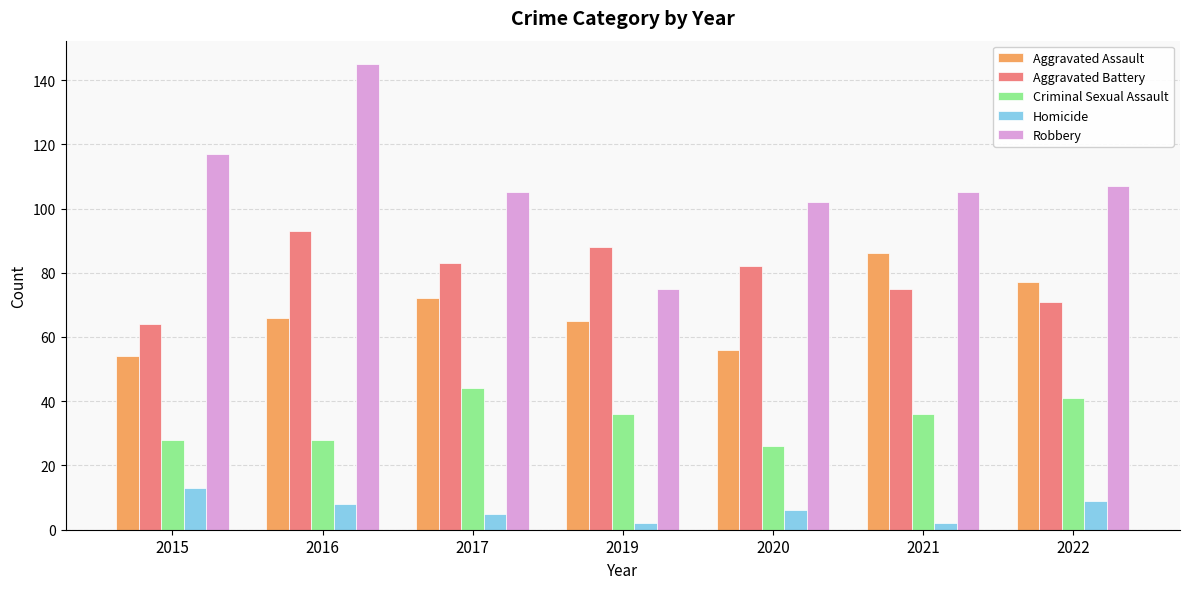

What is the sum of all Robbery values?

756